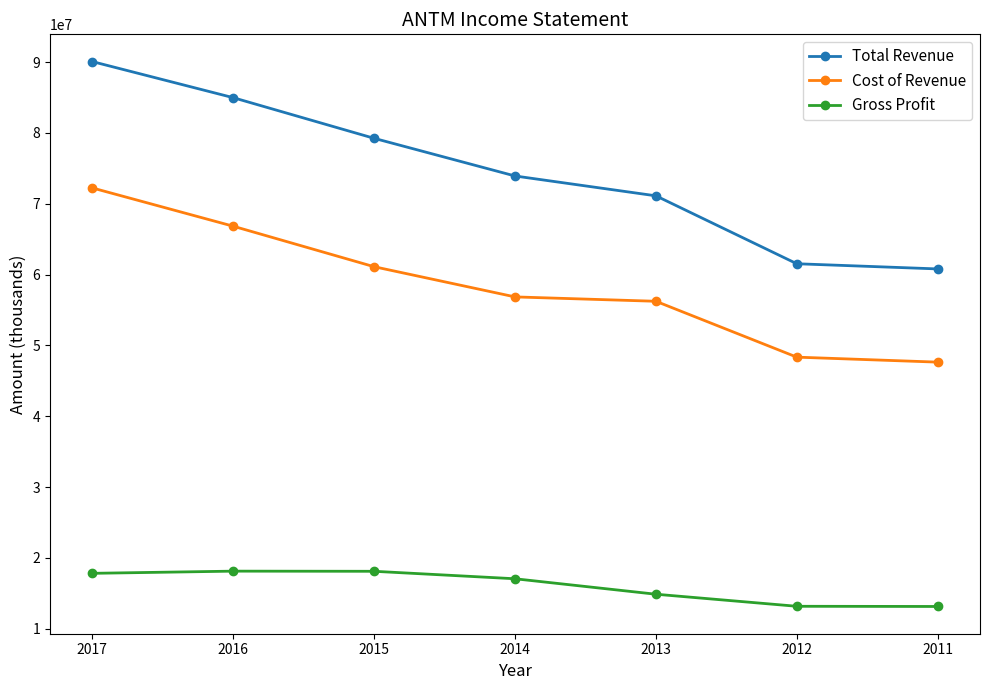

True or false: Cost of Revenue has more than 1 points higher than both neighbors.

False